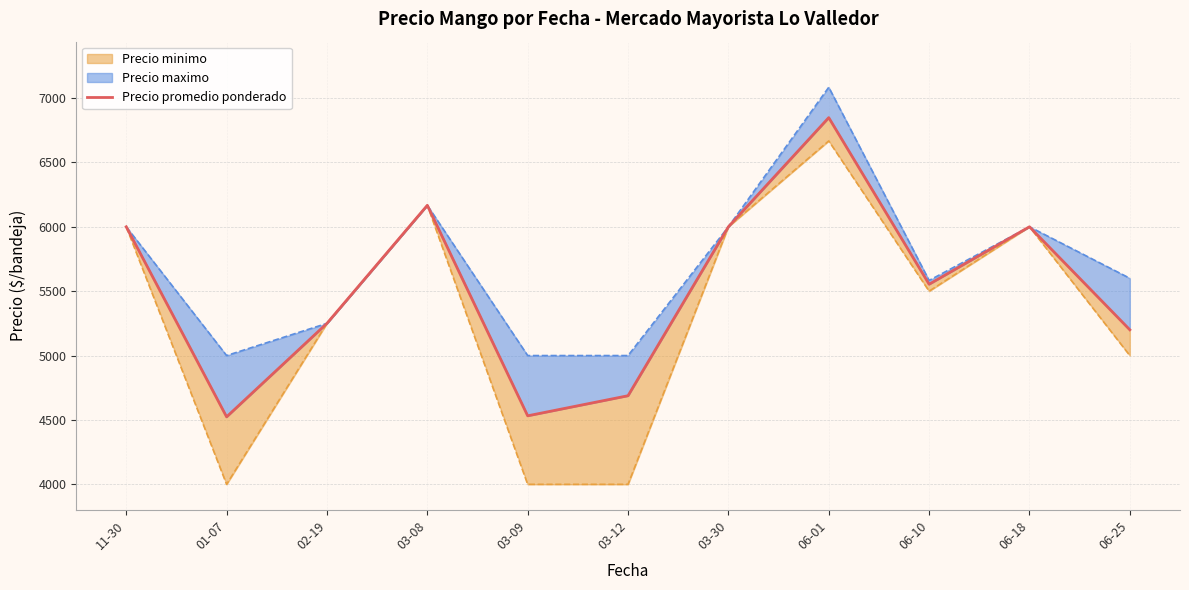

Reading left to right, transcribe all the data shown in this chart.

6000.0	4524.0	5250.0	6166.7	4532.0	4688.0	6000.0	6847.5	5553.8	6000.0	5200.0